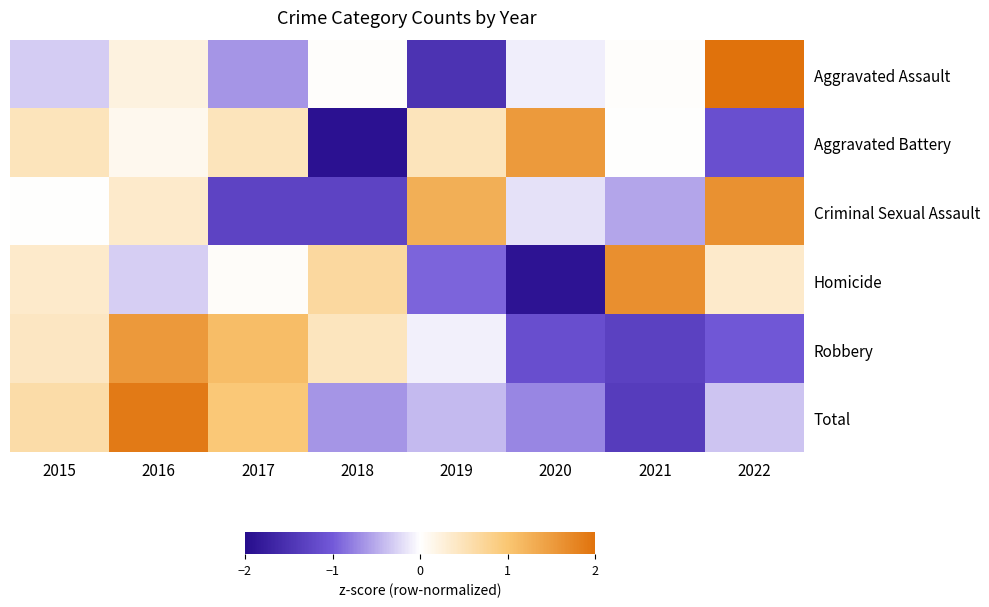

Between 2021 and 2017, which is larger?

2021